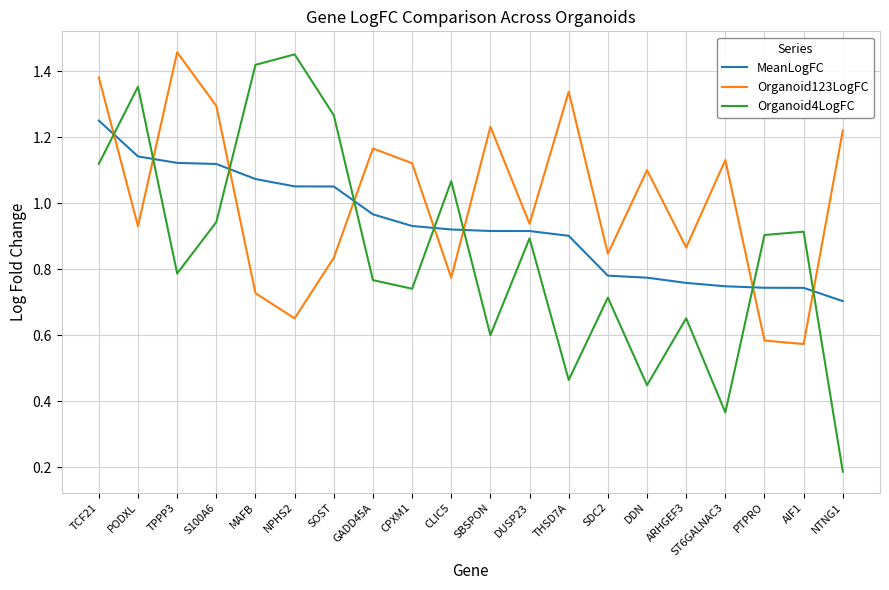

Rank the series by their average value, from lowest to highest.

Organoid4LogFC, MeanLogFC, Organoid123LogFC